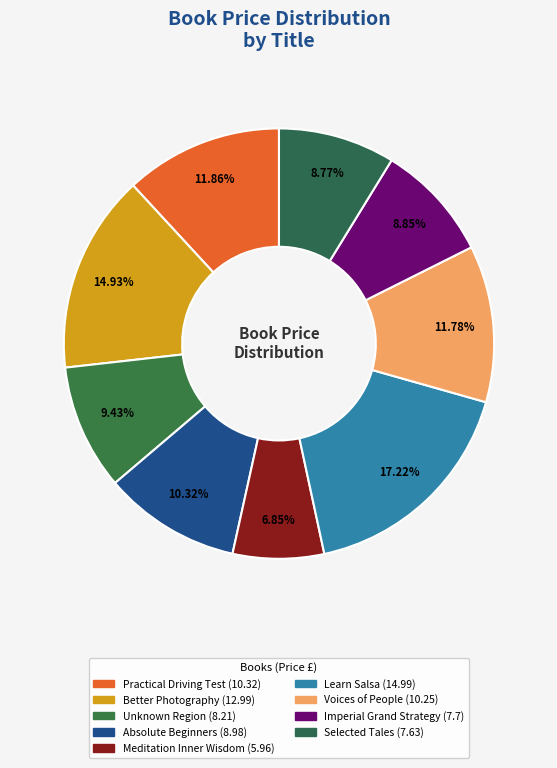

How many segments does this pie chart have?

9